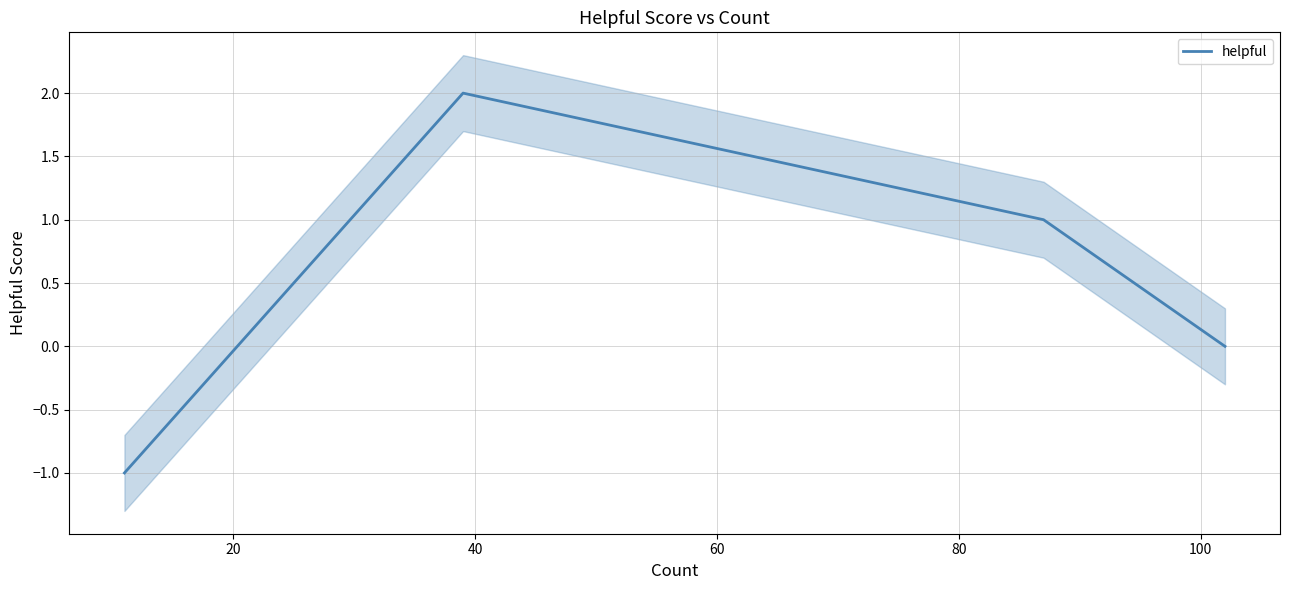

What is the difference between the maximum and minimum values?

3.0